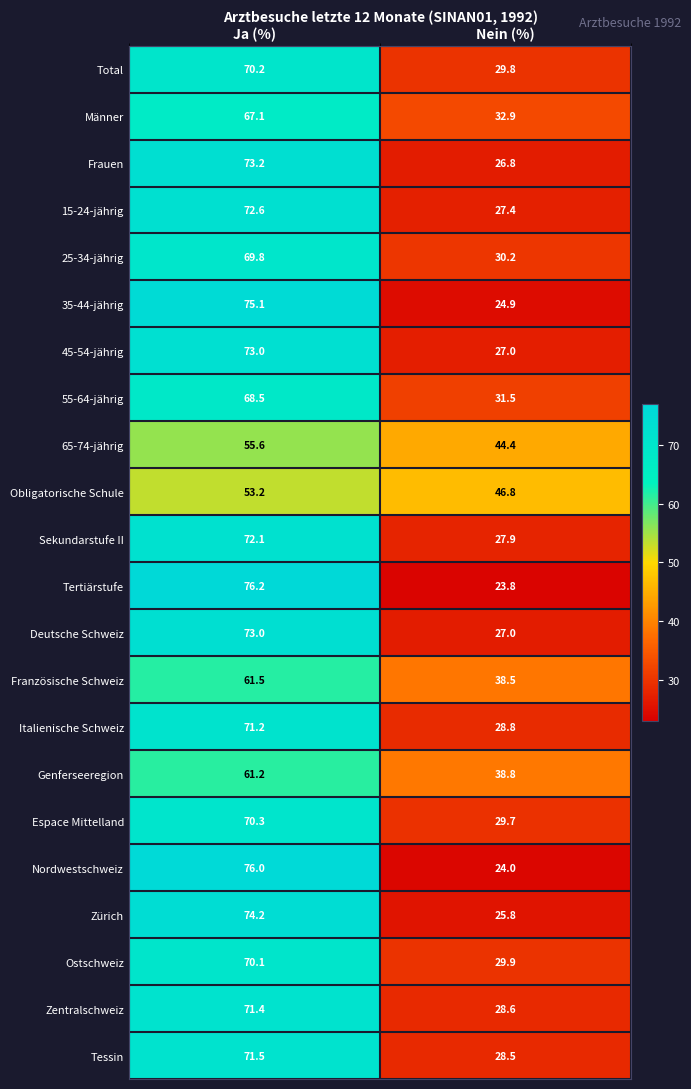

What is the sum of all Deutsche Schweiz values?

100.0